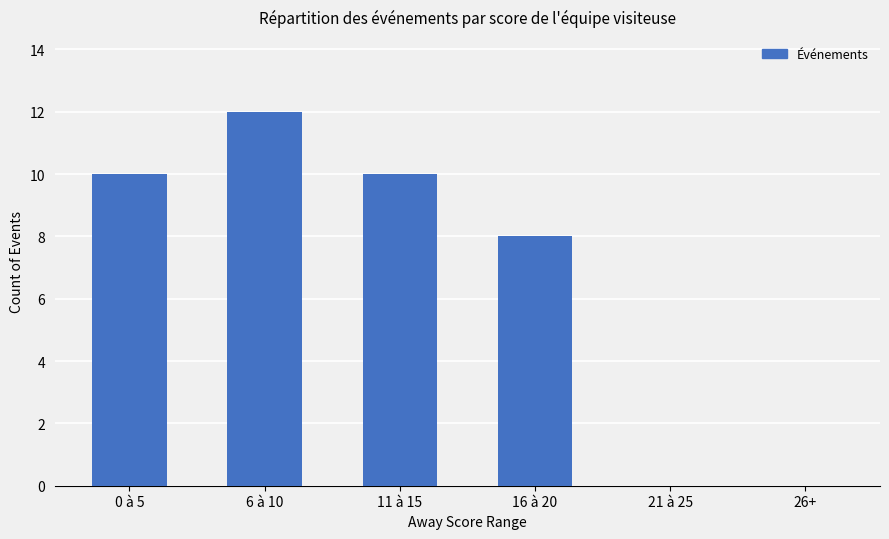

The chart shows a value of 10 at 0 à 5. True or false?

True